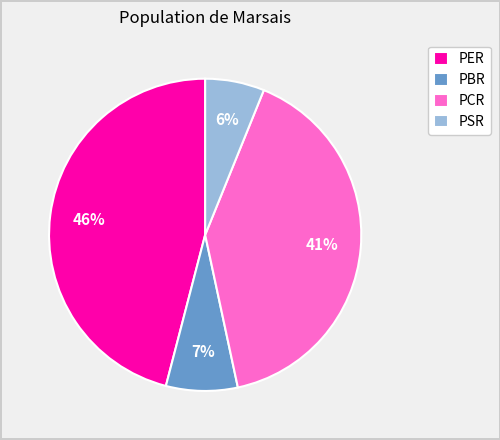

How many slices are in this pie chart?

4